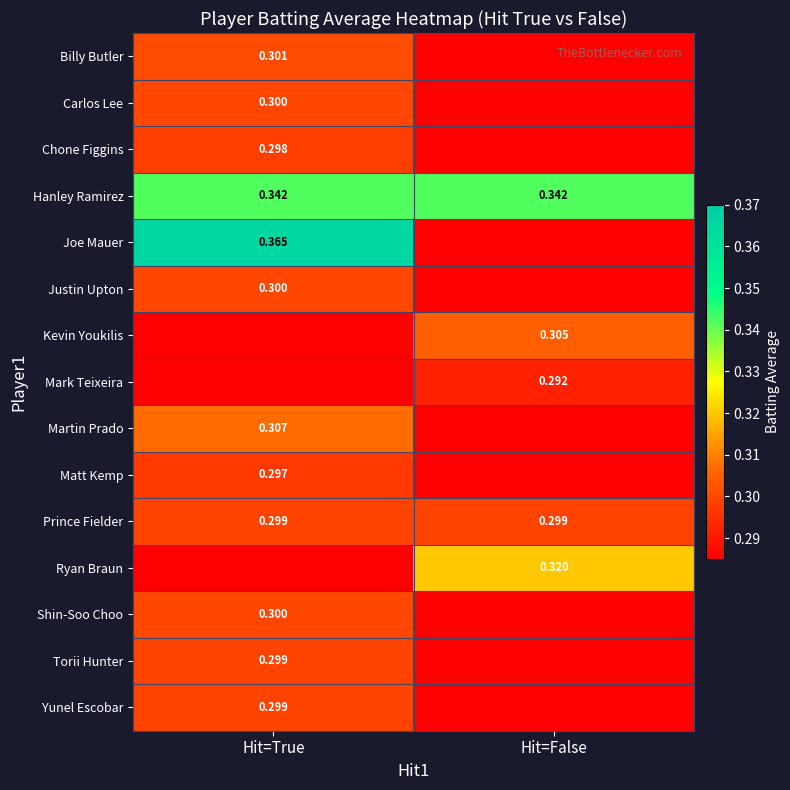

Is the value of Matt Kemp at Hit=True greater than the value of Hanley Ramirez at Hit=False?

No